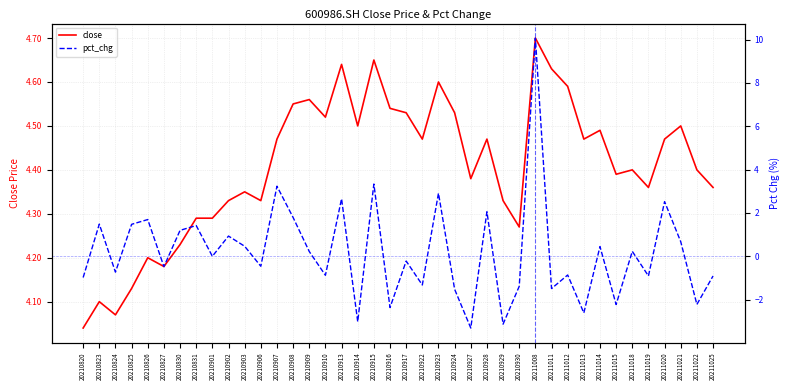

How many lines are shown in the chart?

2